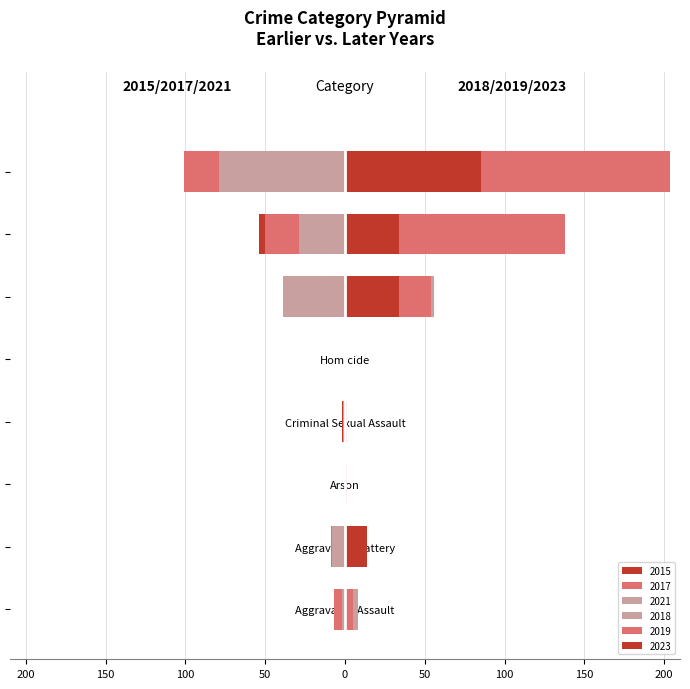

At how many categories does at least one series exceed 85?

2